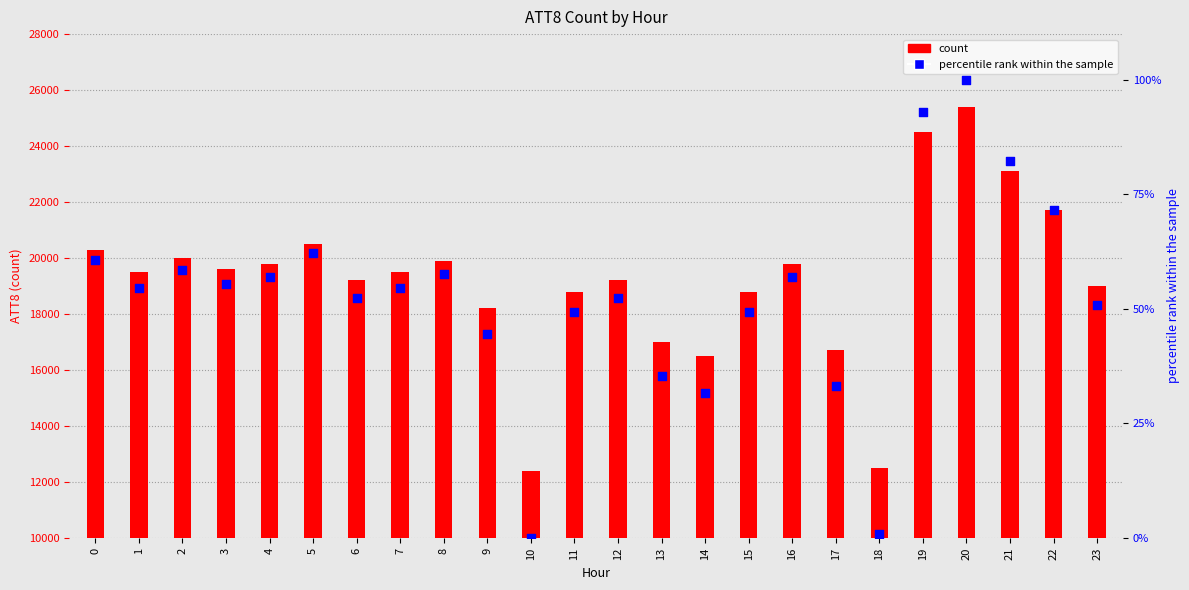

Which series contains the lowest Y value?

percentile rank within the sample